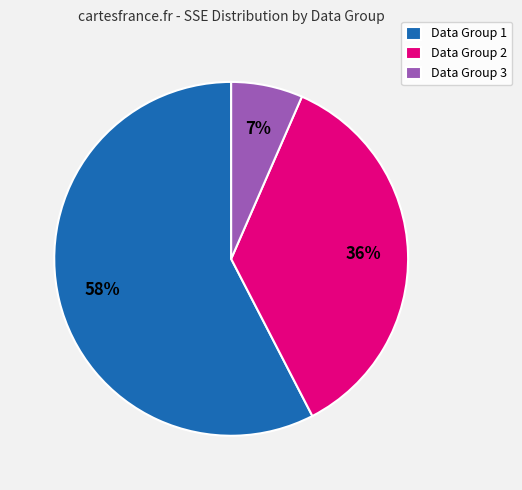

To the nearest percent, what is the average slice percentage?

33%